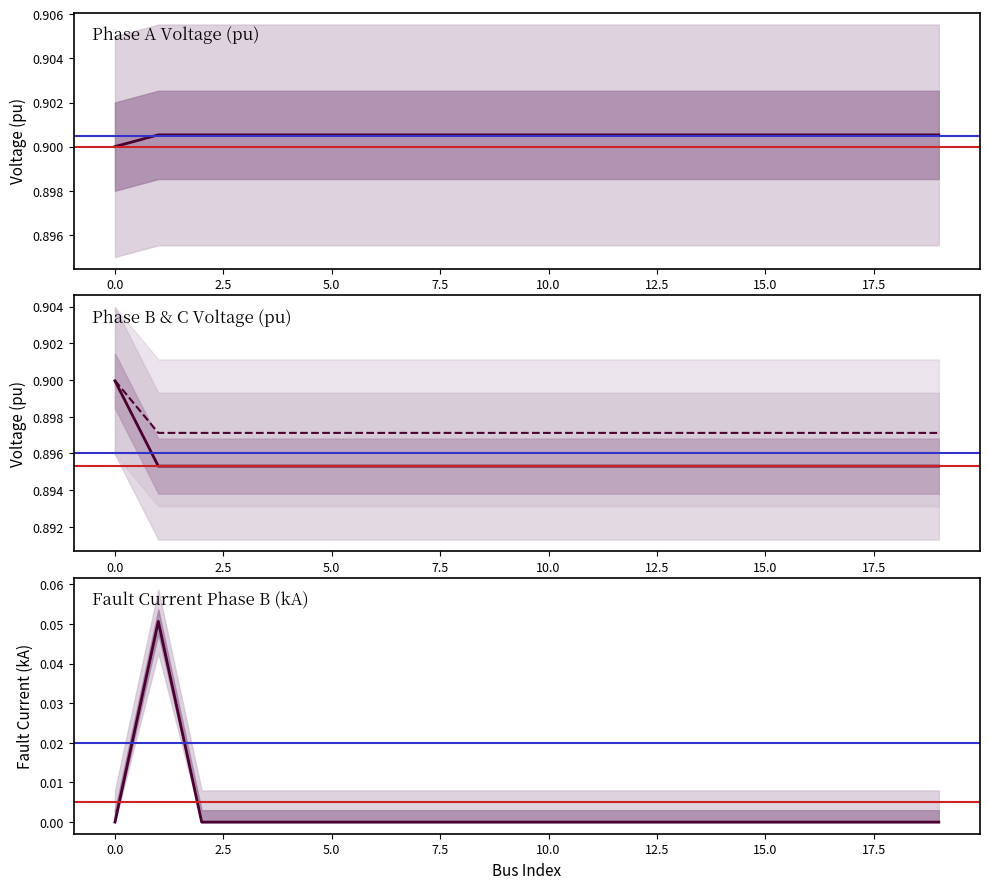

True or false: pf_ikss_b_ka and pf_vm_c_pu intersect in this chart.

False